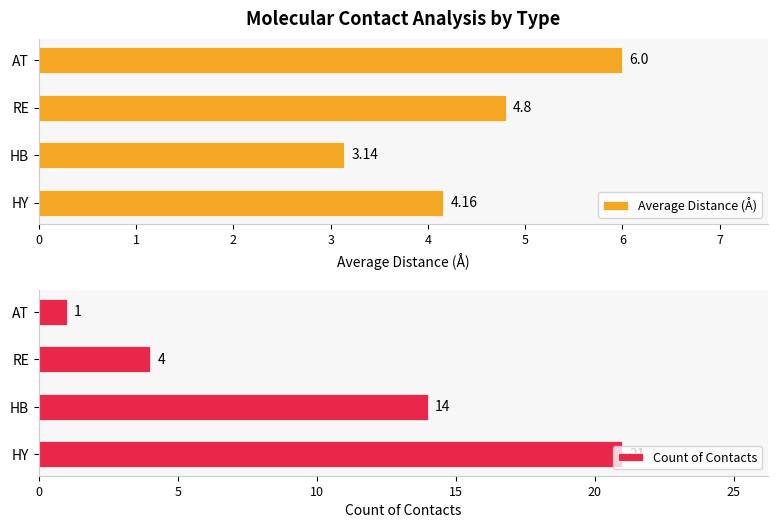

What is the average value of the Count of Contacts series?

10